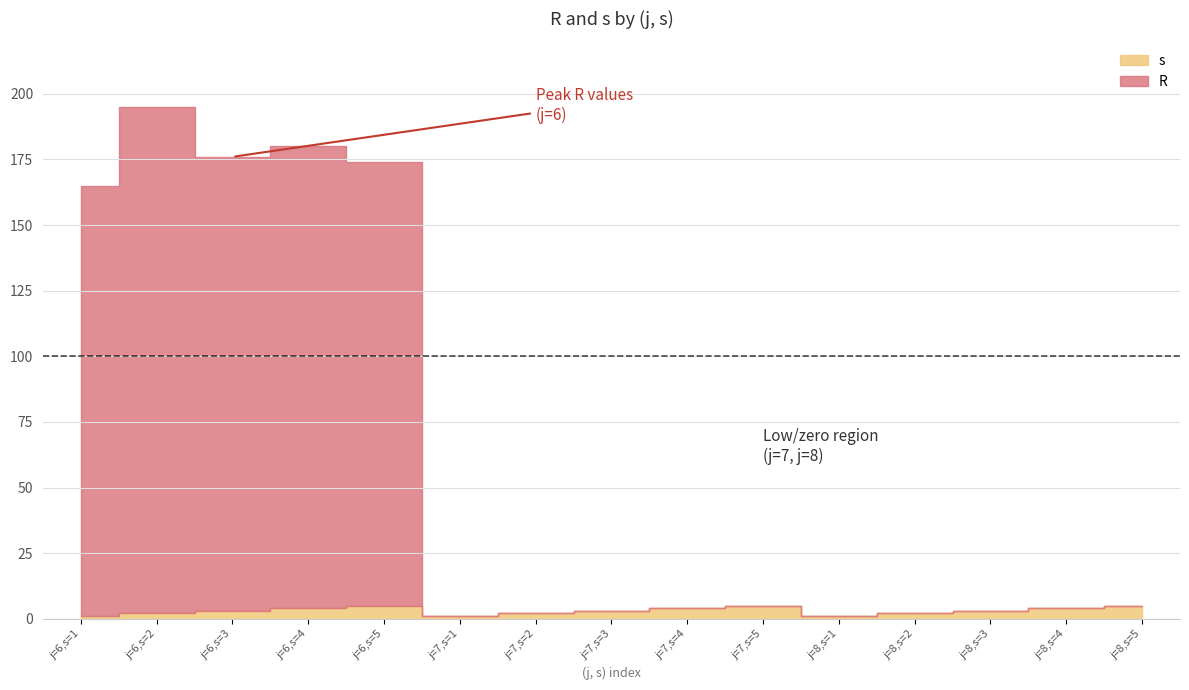

How many lines are shown in the chart?

2